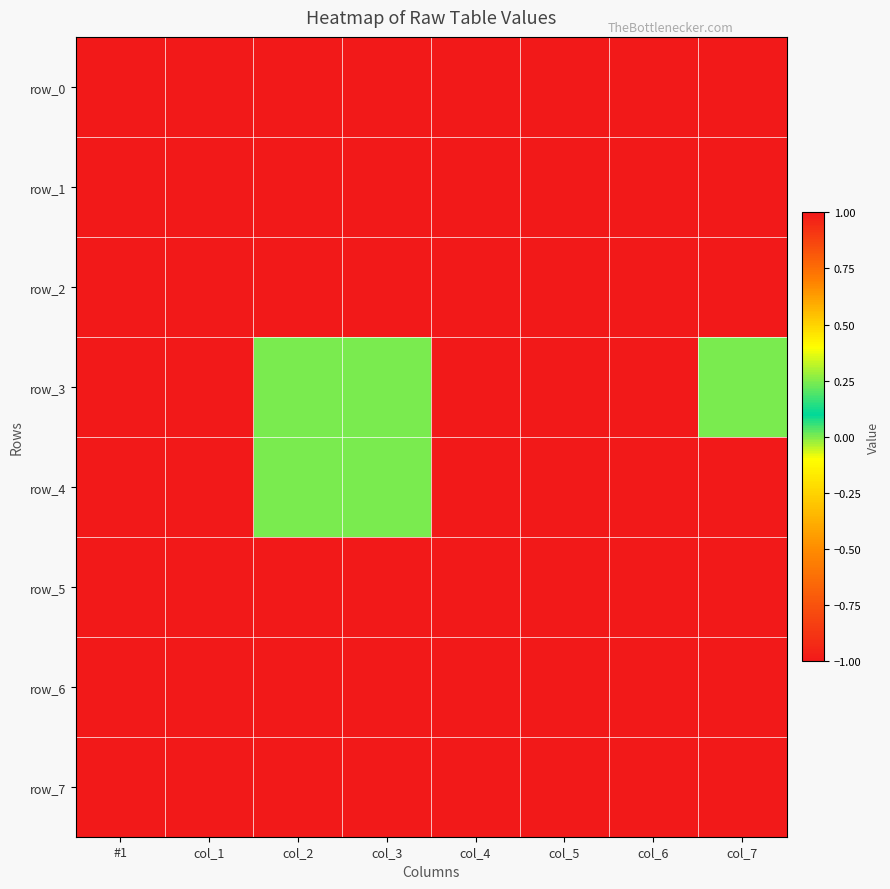

Count the number of categories in the chart.

8